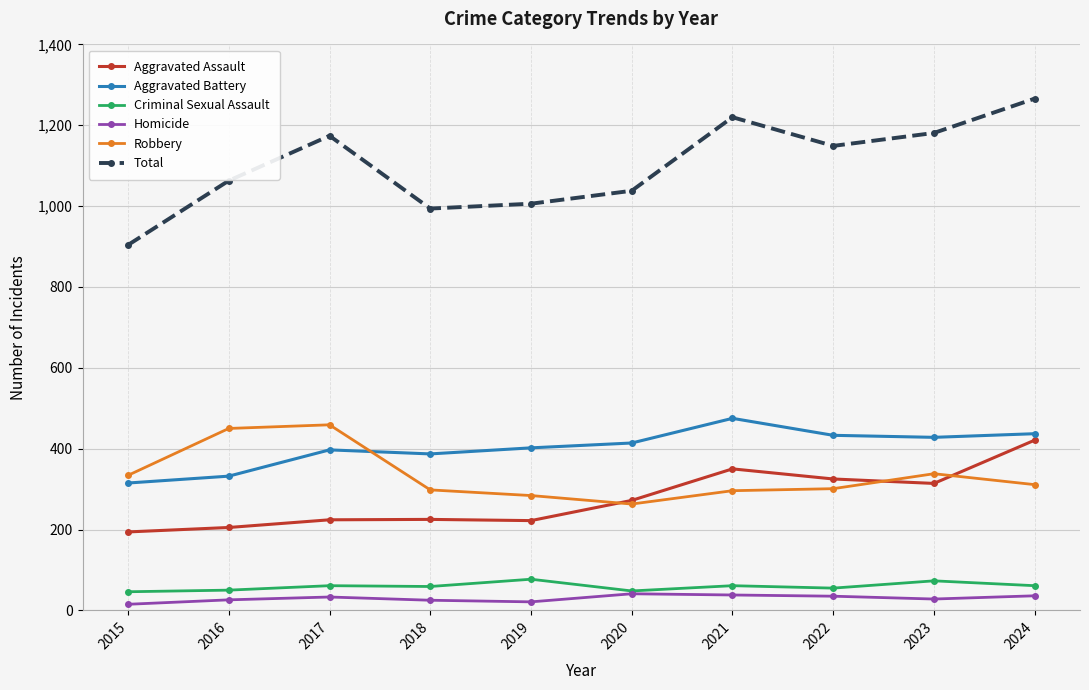

Which series changed the most between 2015 and 2017?

Total